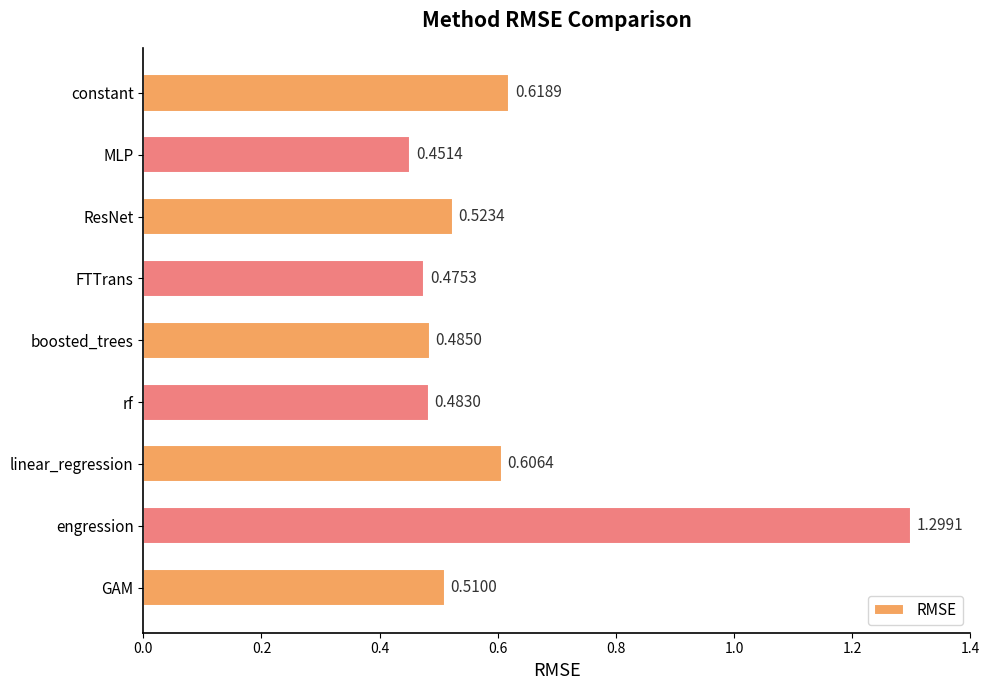

List the labels in order of value, smallest first.

MLP, FTTrans, rf, boosted_trees, GAM, ResNet, linear_regression, constant, engression